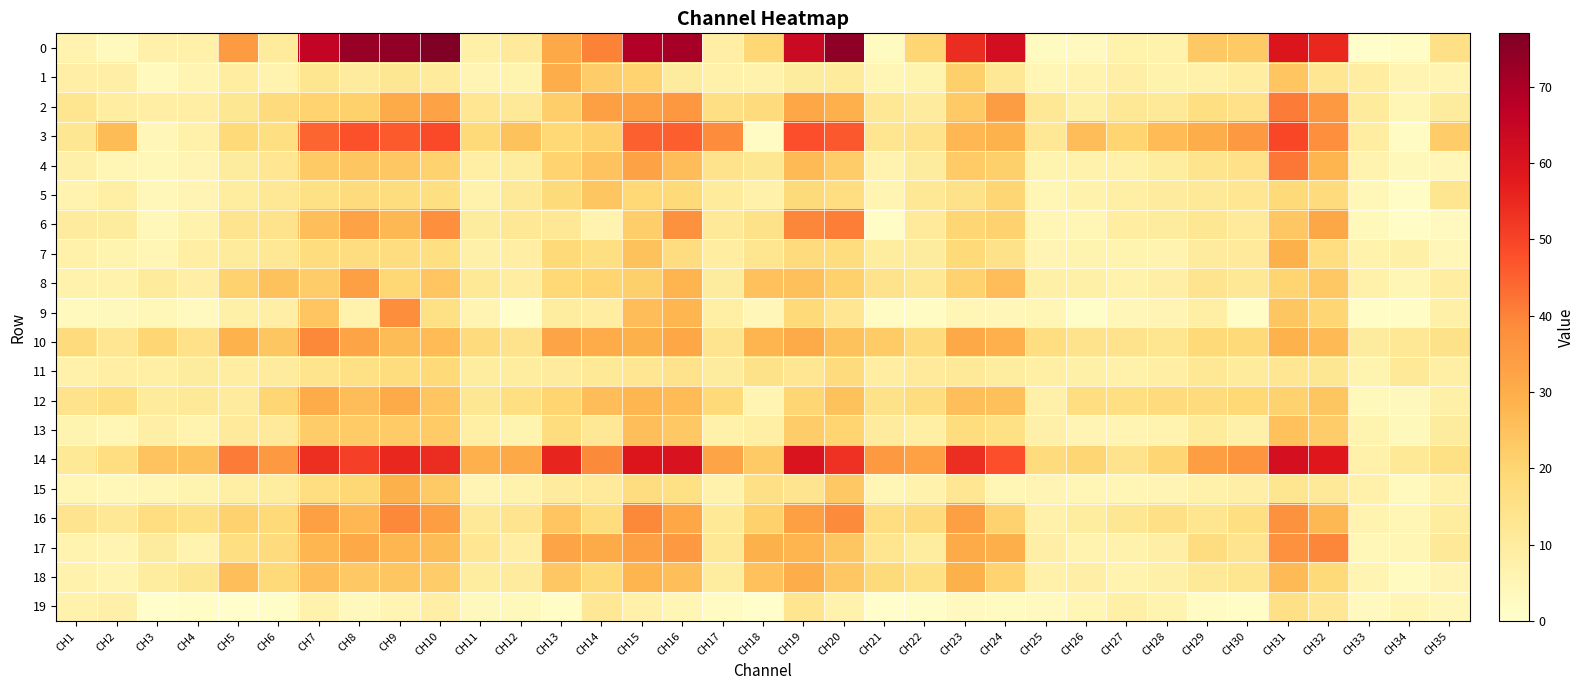

What is the total value across all series at CH6?

301.1